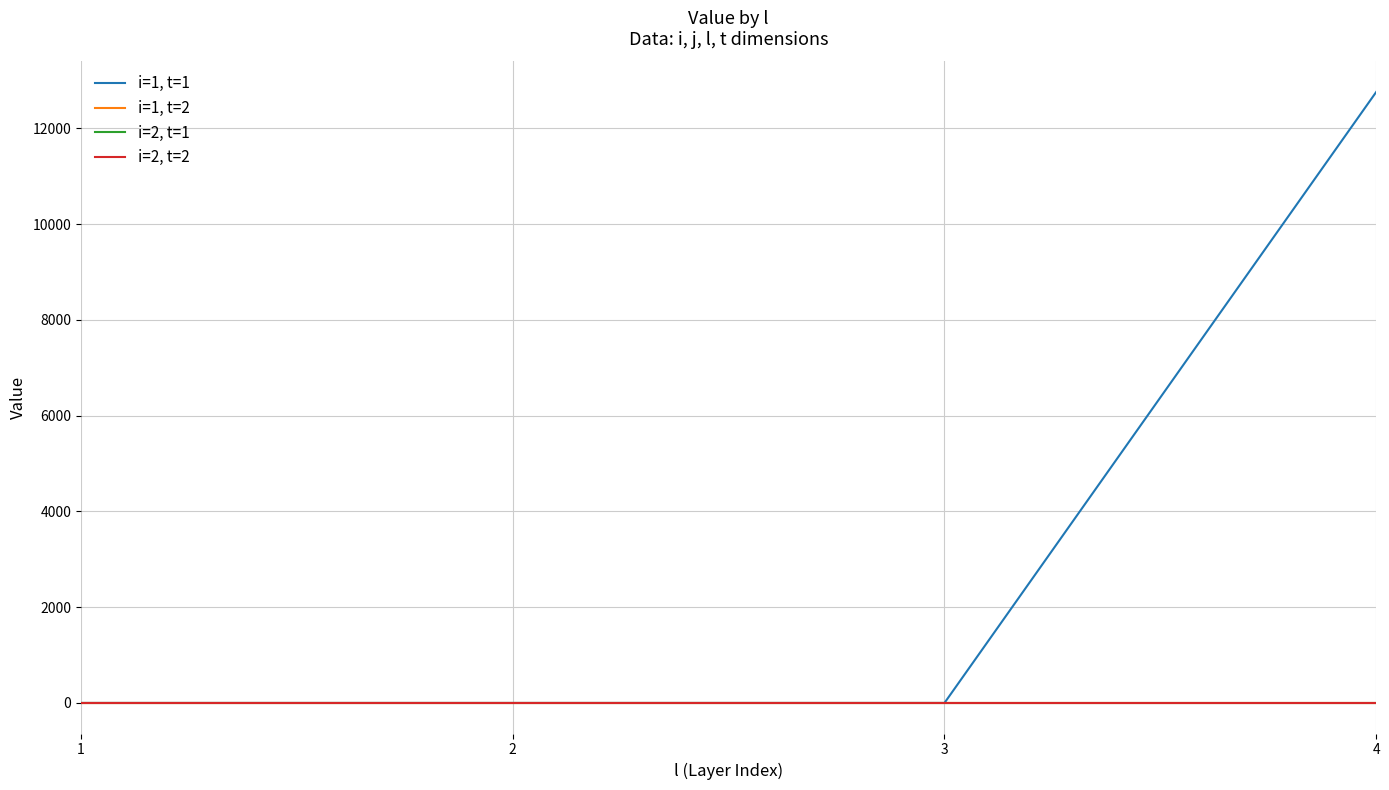

Reading left to right, list all the values displayed in this chart.

i=1, t=1: 0.0	0.0	0.0	12755.9
i=1, t=2: 0.0	0.0	0.0	0.0
i=2, t=1: 0.0	0.0	0.0	0.0
i=2, t=2: 0.0	0.0	0.0	0.0